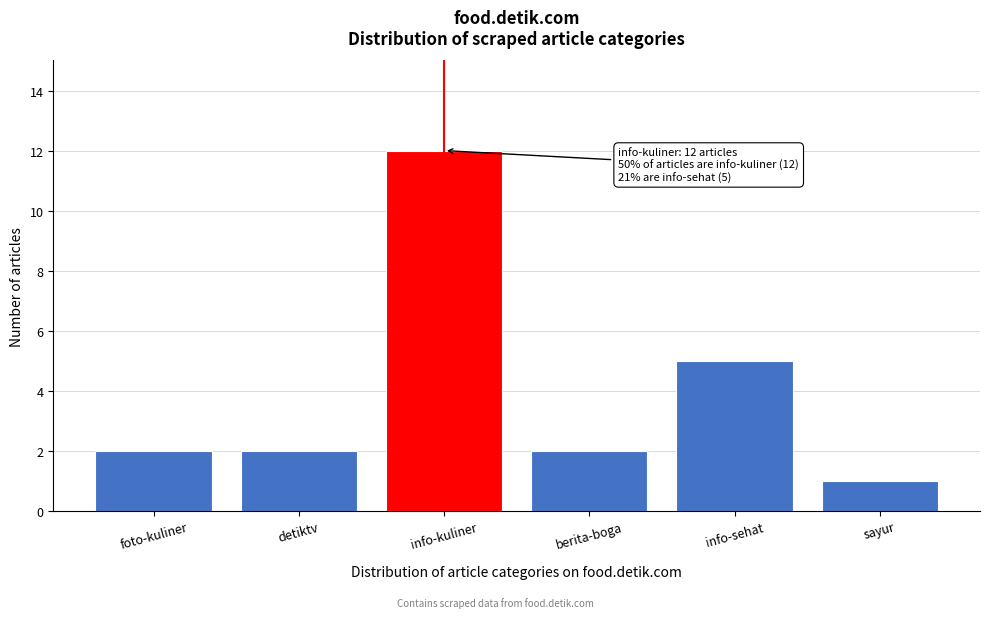

Reading right to left, list all the values displayed in this chart.

1	5	2	12	2	2